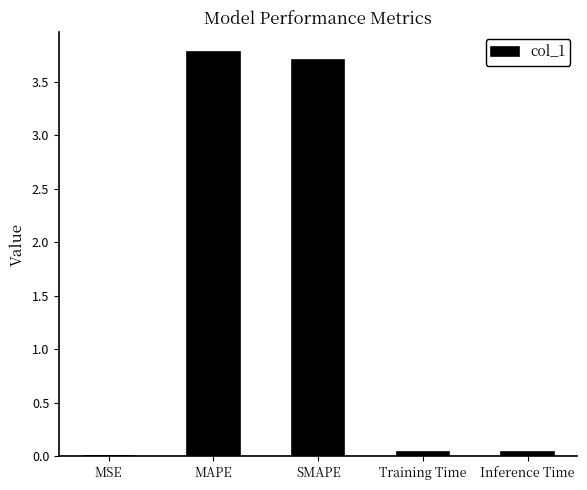

Between Training Time and MAPE, which is larger?

MAPE